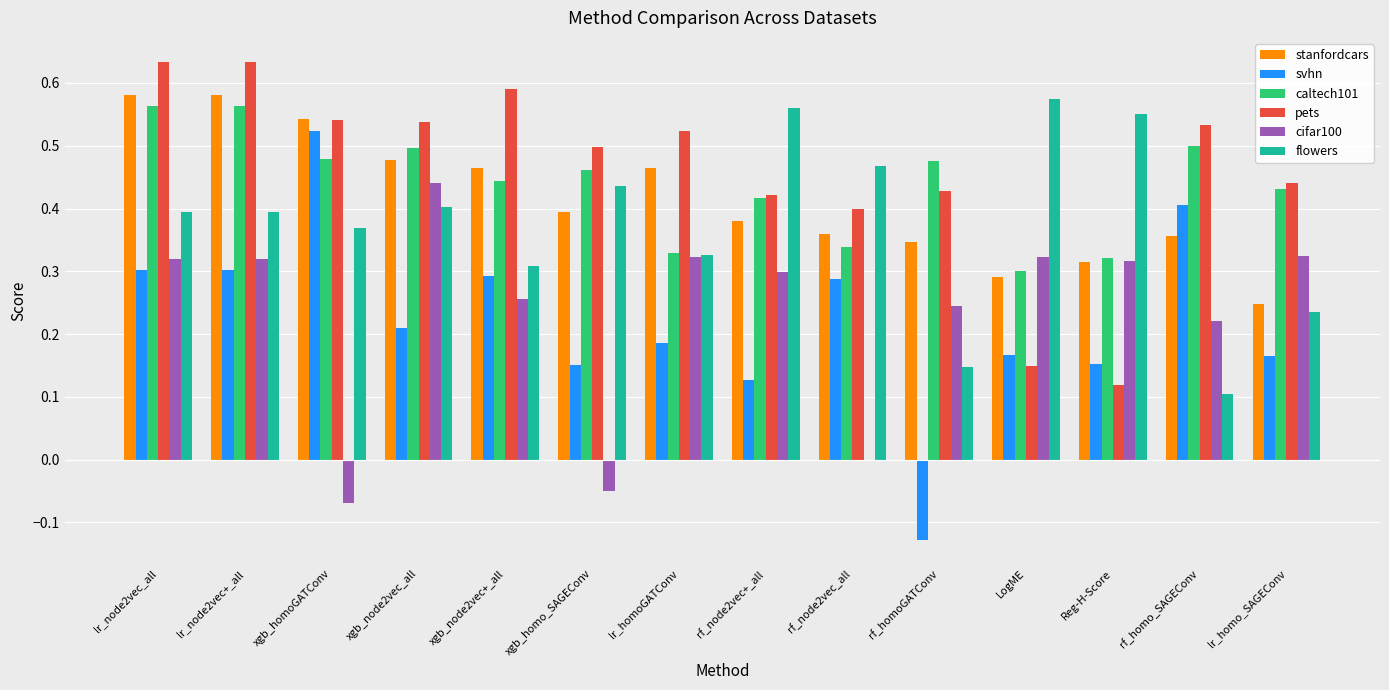

What is the sum of the caltech101 values at lr_node2vec_all and rf_node2vec+_all?

1.0